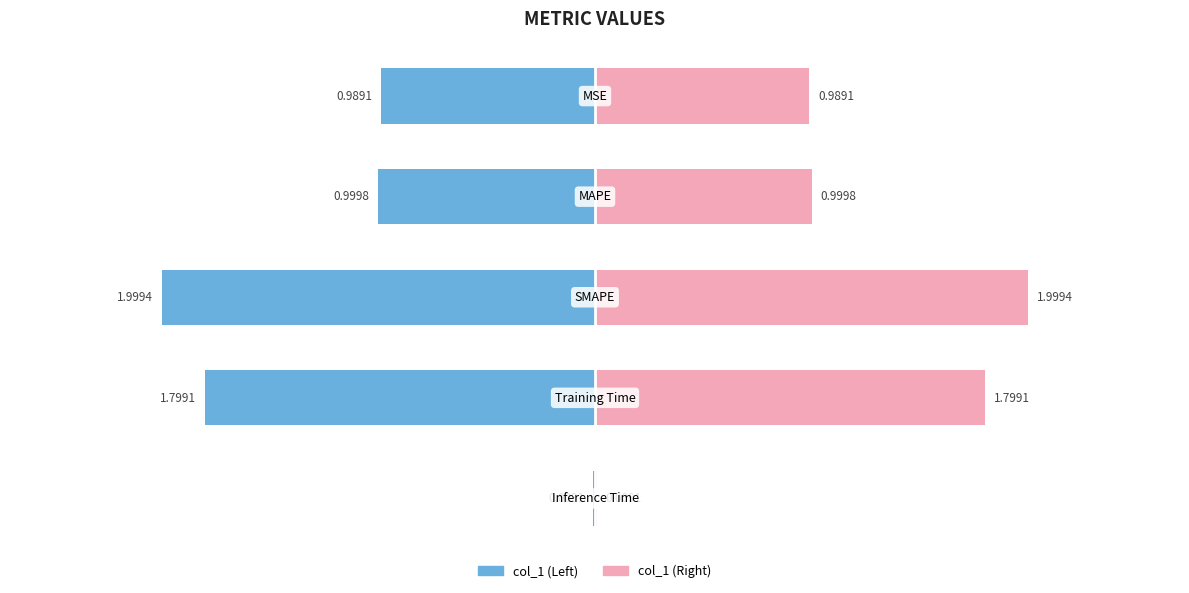

The chart shows a value of 1.0 at MSE. True or false?

True